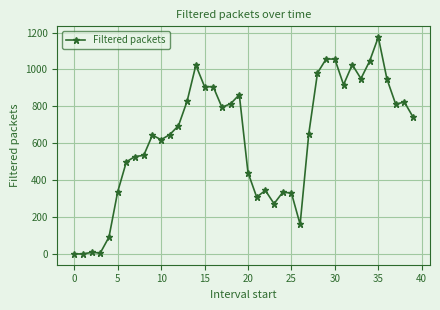

What is the average value?

628